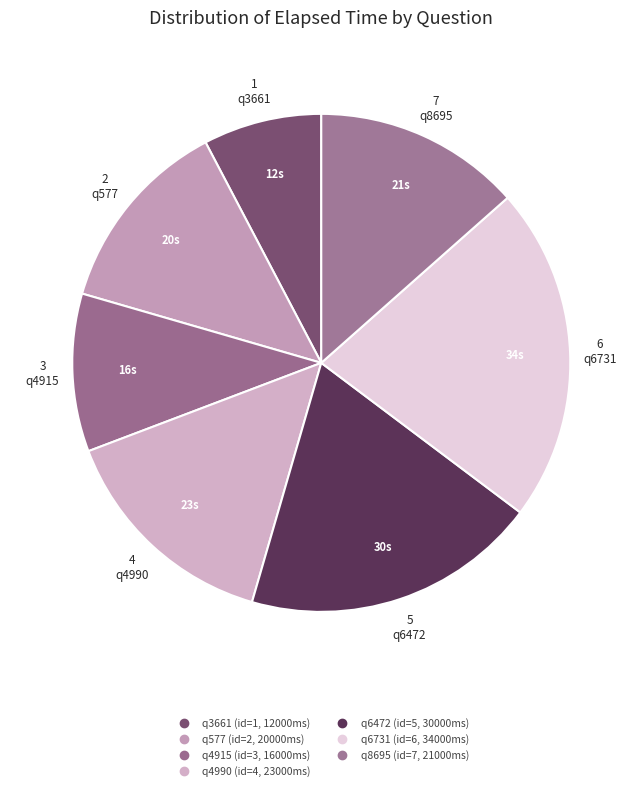

Between q8695 and q6731, which is larger?

q6731